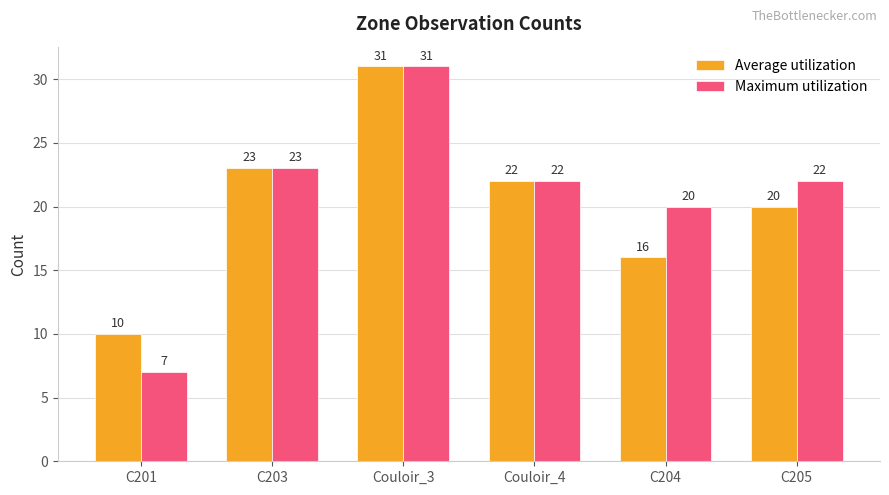

What is the label of the 3rd bar from the left?

Couloir_3